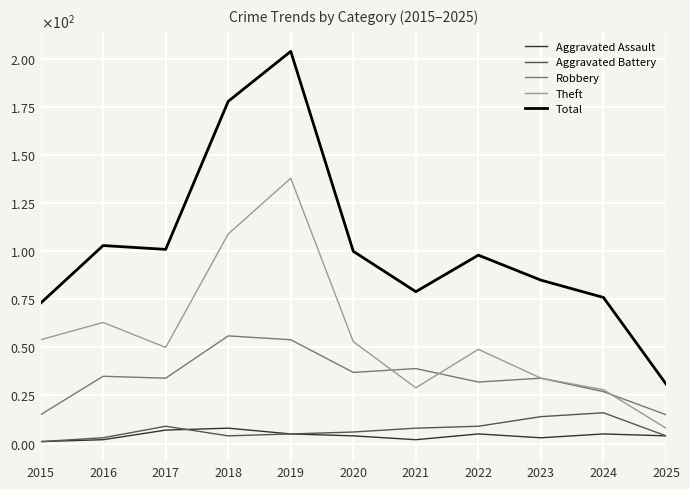

Reading right to left, list all the values displayed in this chart.

Aggravated Assault: 4	5	3	5	2	4	5	8	7	2	1
Aggravated Battery: 4	16	14	9	8	6	5	4	9	3	1
Robbery: 15	27	34	32	39	37	54	56	34	35	15
Theft: 8	28	34	49	29	53	138	109	50	63	54
Total: 31	76	85	98	79	100	204	178	101	103	73